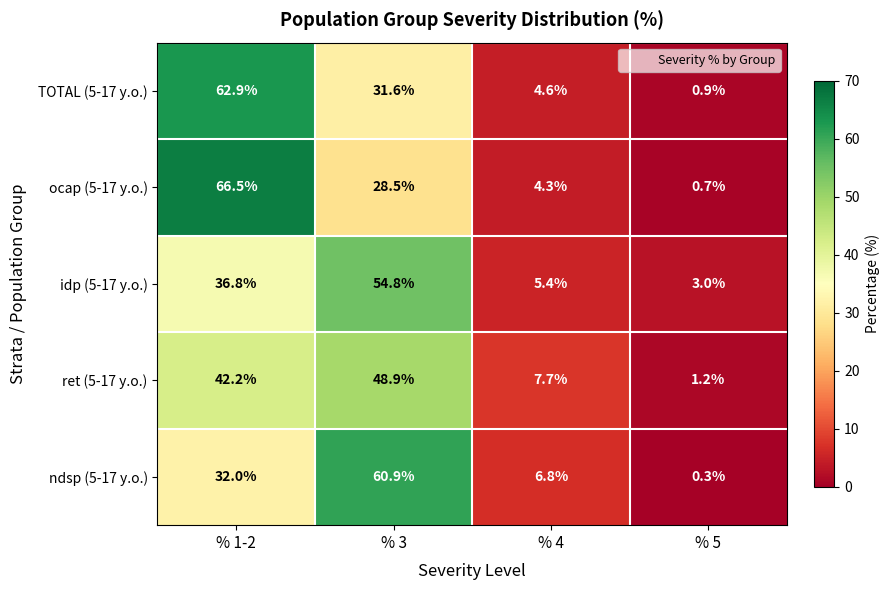

What is the spread (max minus min) of values at % 4?

3.4